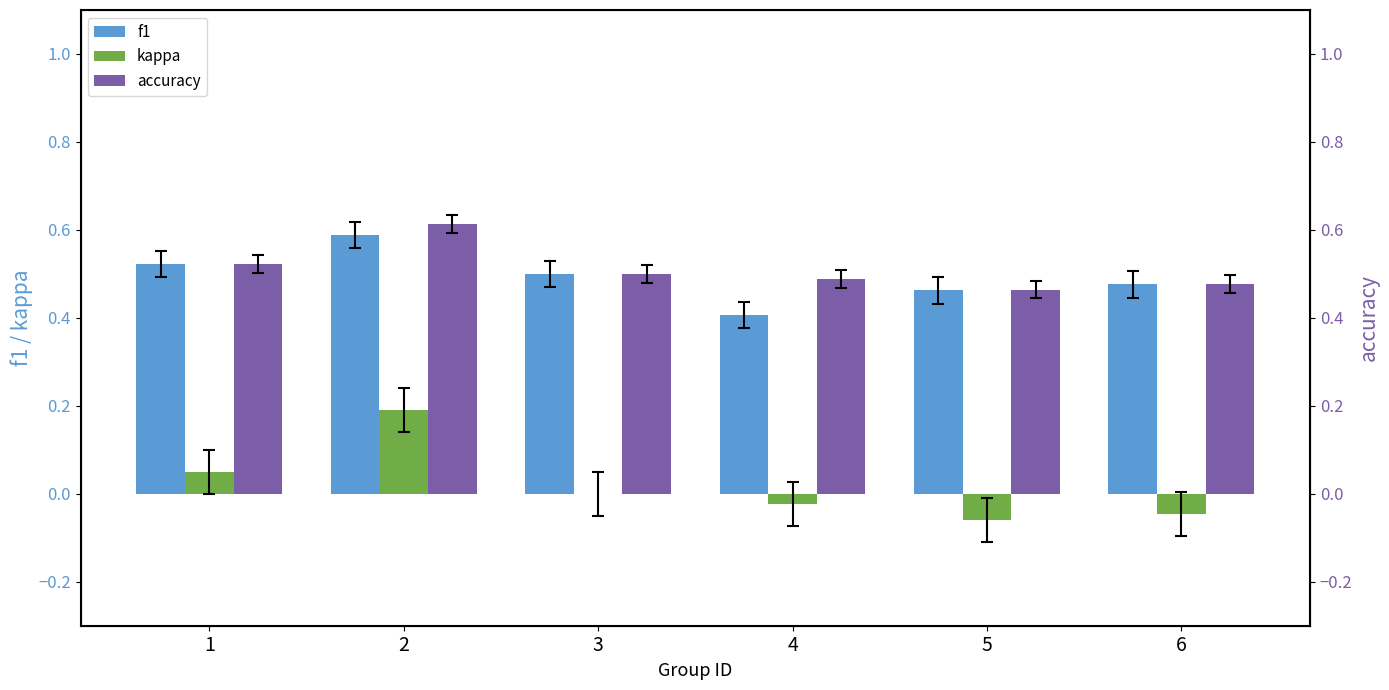

At 5, list the series in order from smallest to largest.

kappa, f1, accuracy